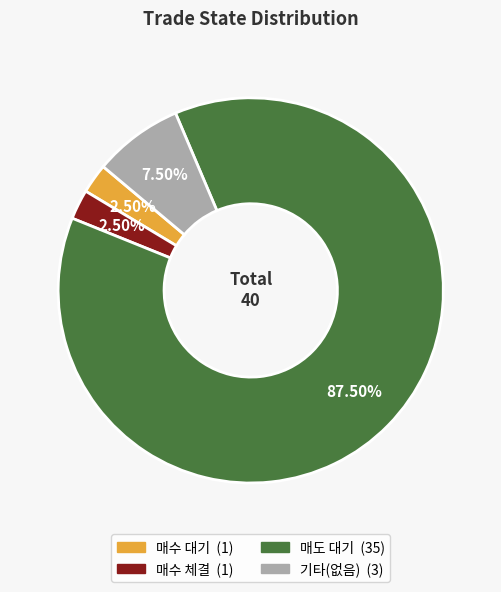

Count the number of slices in the pie.

4